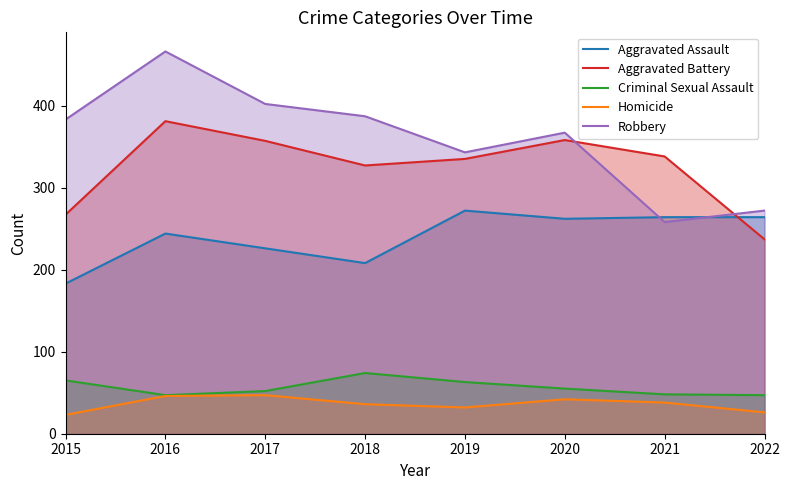

At 2019, list the series in order from largest to smallest.

Robbery, Aggravated Battery, Aggravated Assault, Criminal Sexual Assault, Homicide